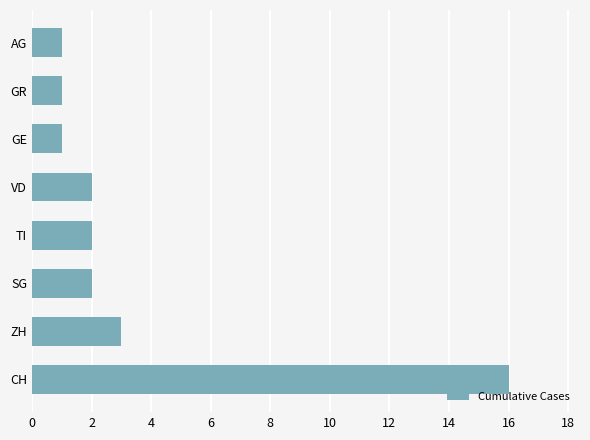

What is the change in value from CH to TI?

-14